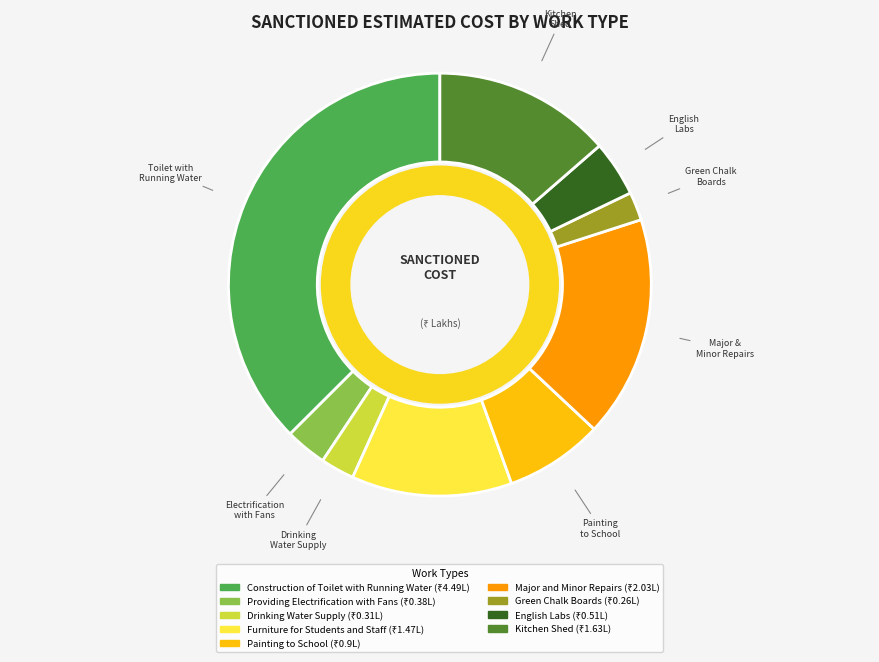

Is there any slice that represents more than half of the pie?

No